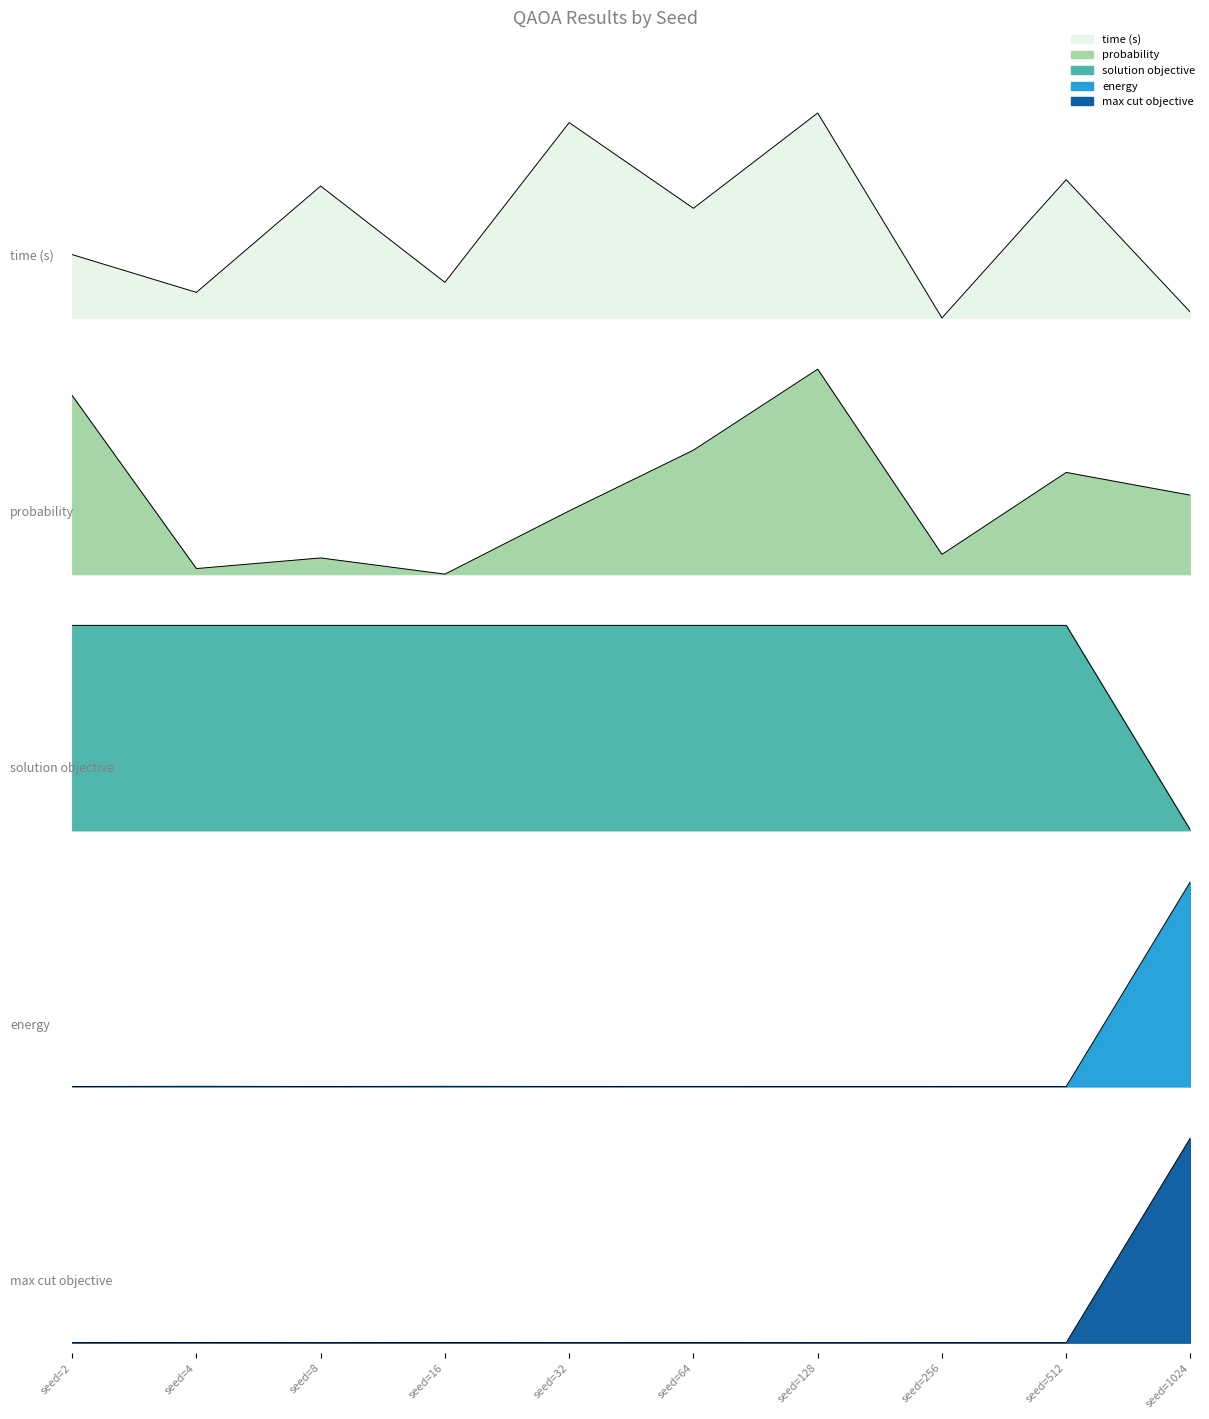

After their last crossing, which series has the higher values: energy or solution objective?

energy